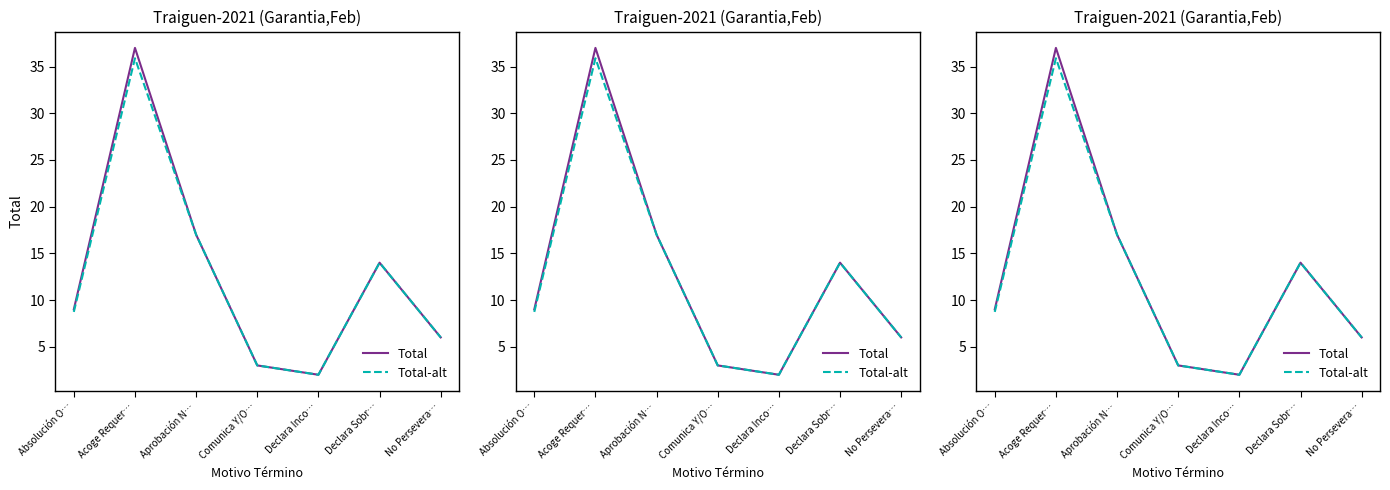

What is the difference between the maximum and minimum values in the Total-alt series?

33.9